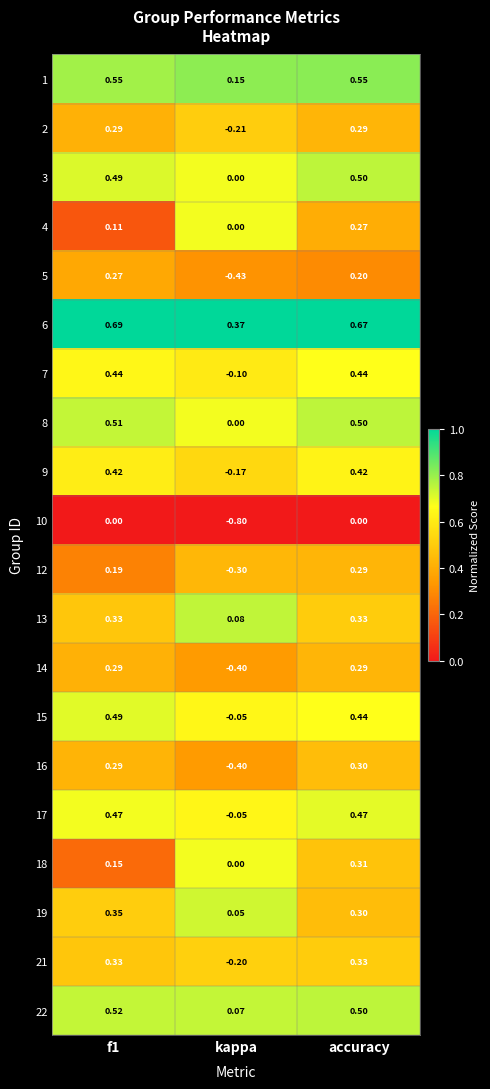

At which label does 12 reach its minimum?

kappa